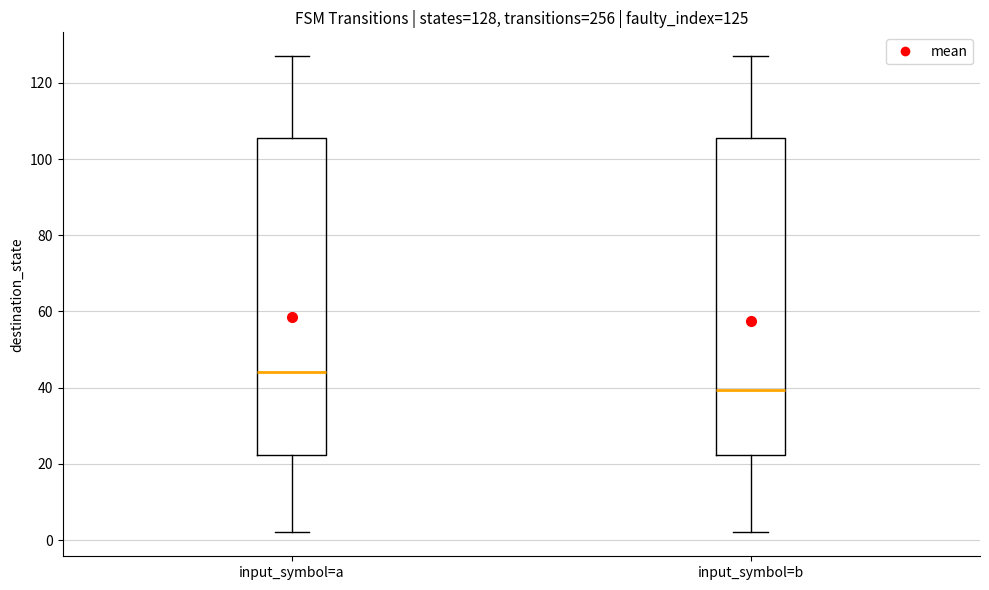

Which box's median line is the lowest?

input_symbol=b